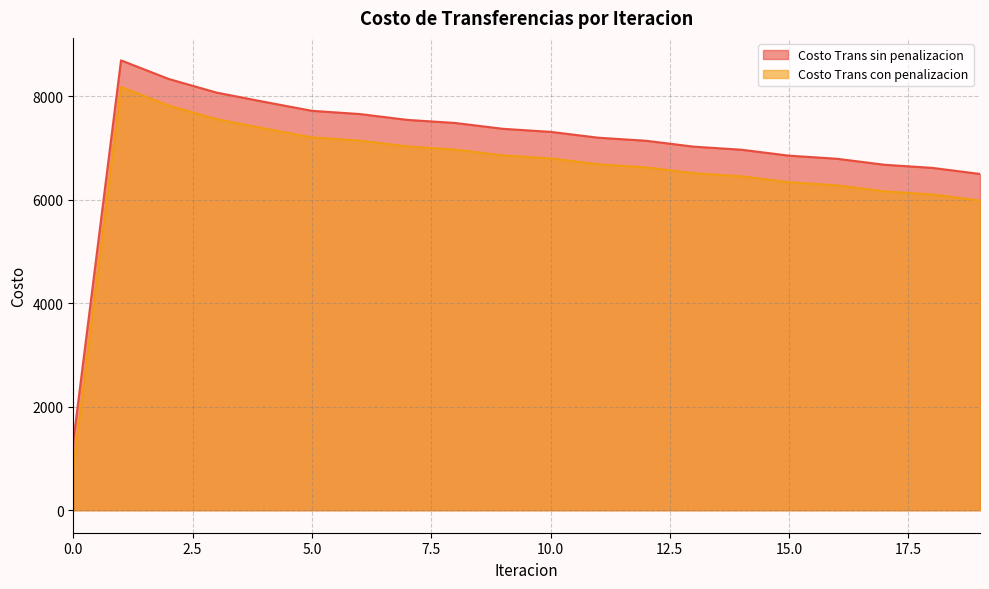

At which category is the sum across all series the highest?

1